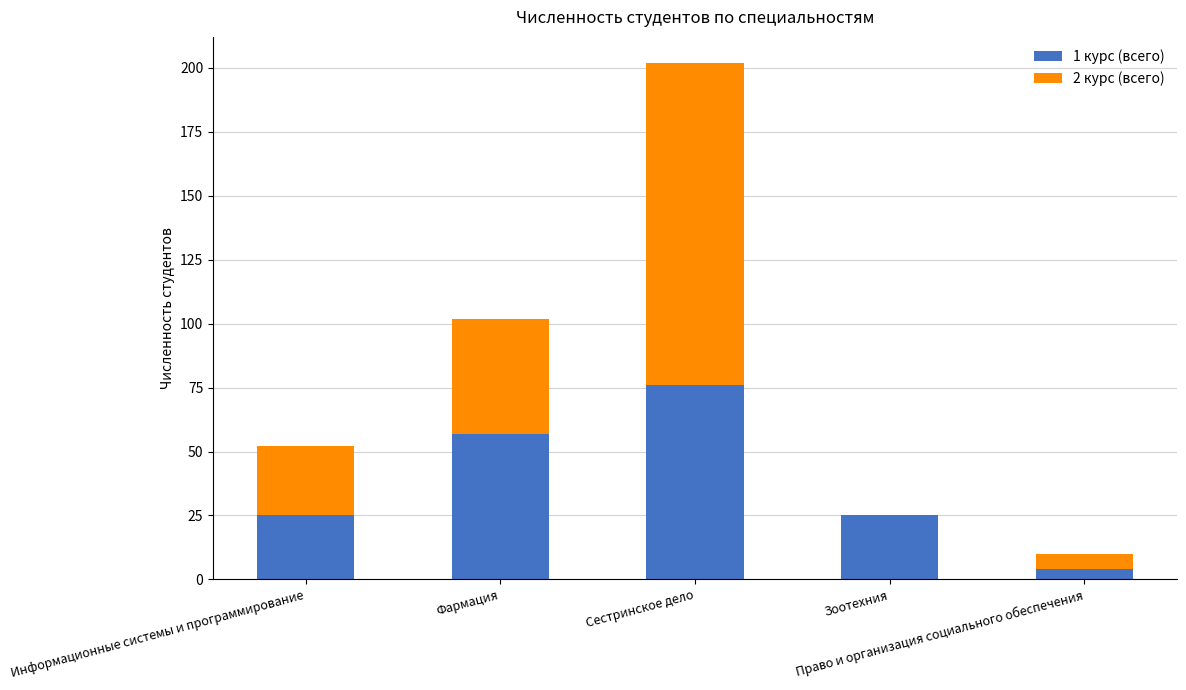

At which category is the sum across all series the highest?

Сестринское дело